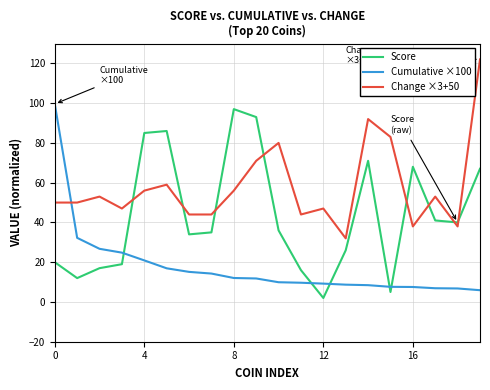

What is the difference between the maximum and minimum values in the Score series?

95.0